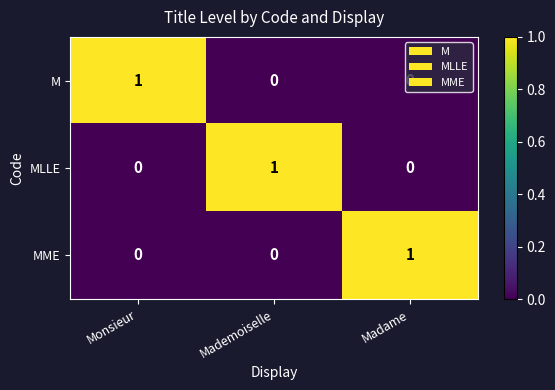

What is the spread (max minus min) of values at Madame?

1